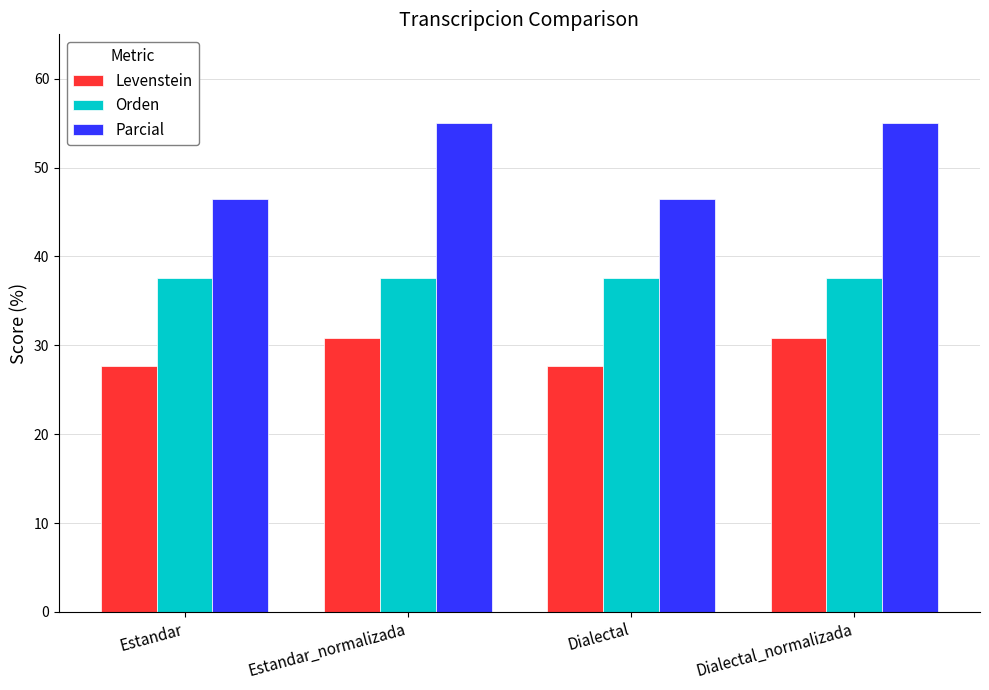

What is the maximum value for Orden?

37.6